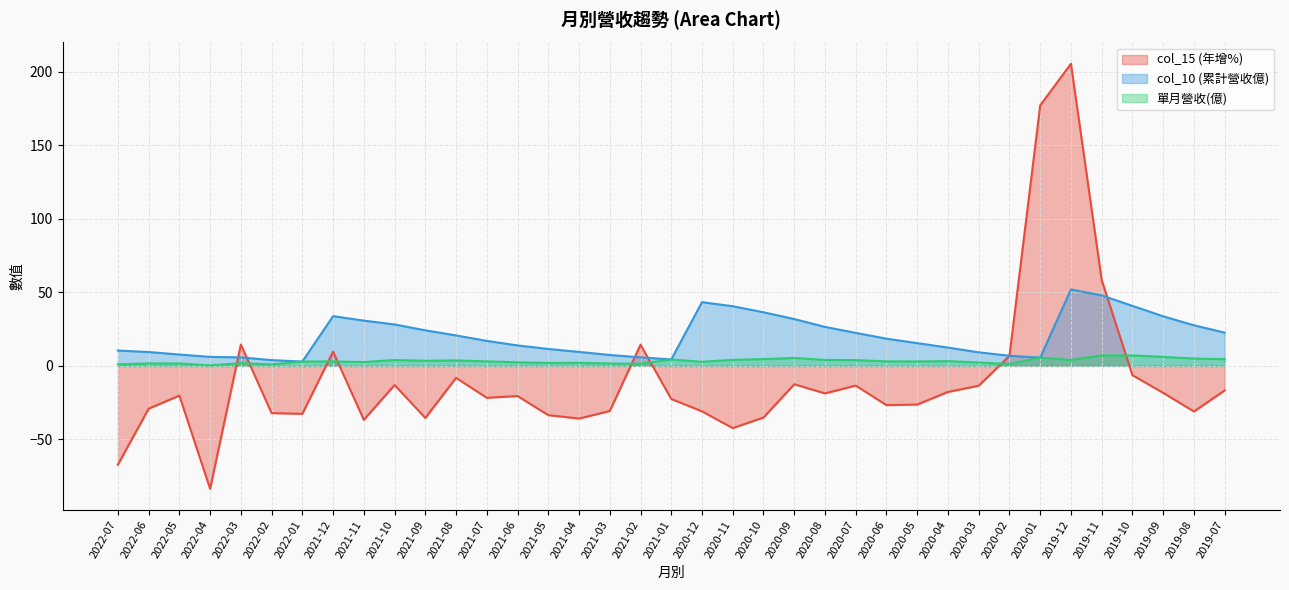

What is the value of the 單月營收(億) point at the 22nd from the left?

4.6